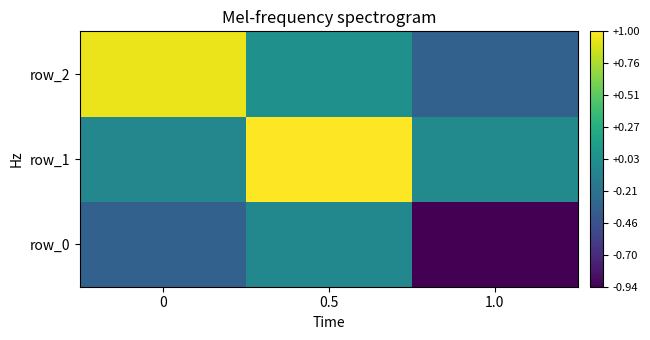

Count the number of categories in the chart.

3